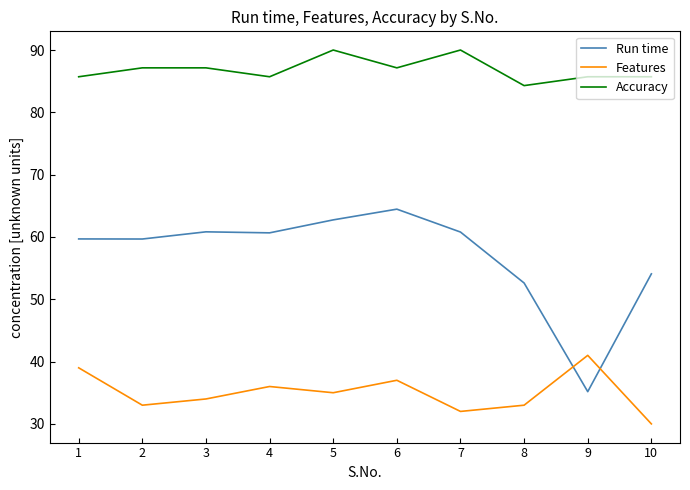

At 10, list the series in order from smallest to largest.

Features, Run time, Accuracy